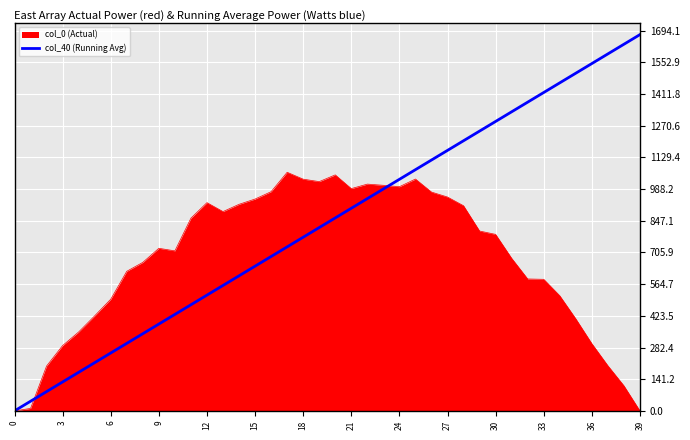

Rank the series by their maximum value, from lowest to highest.

col_0 (Actual), col_40 (Running Avg)